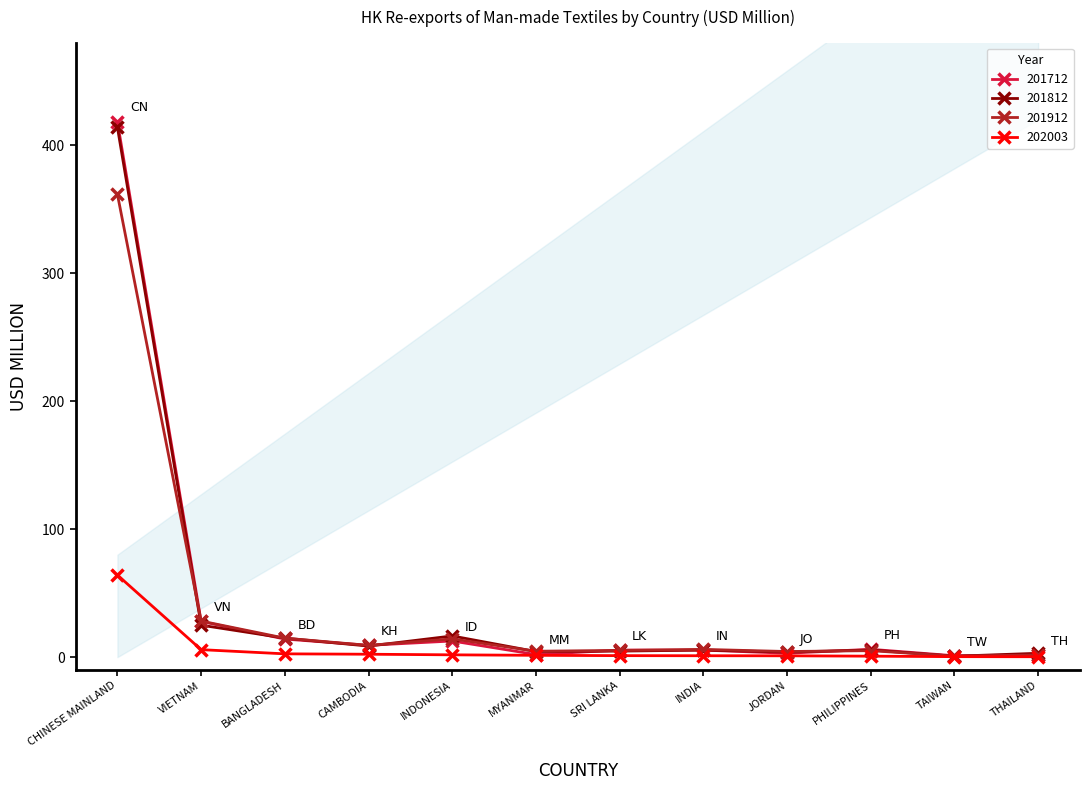

What are all the series names shown in the legend?

201712, 201812, 201912, 202003